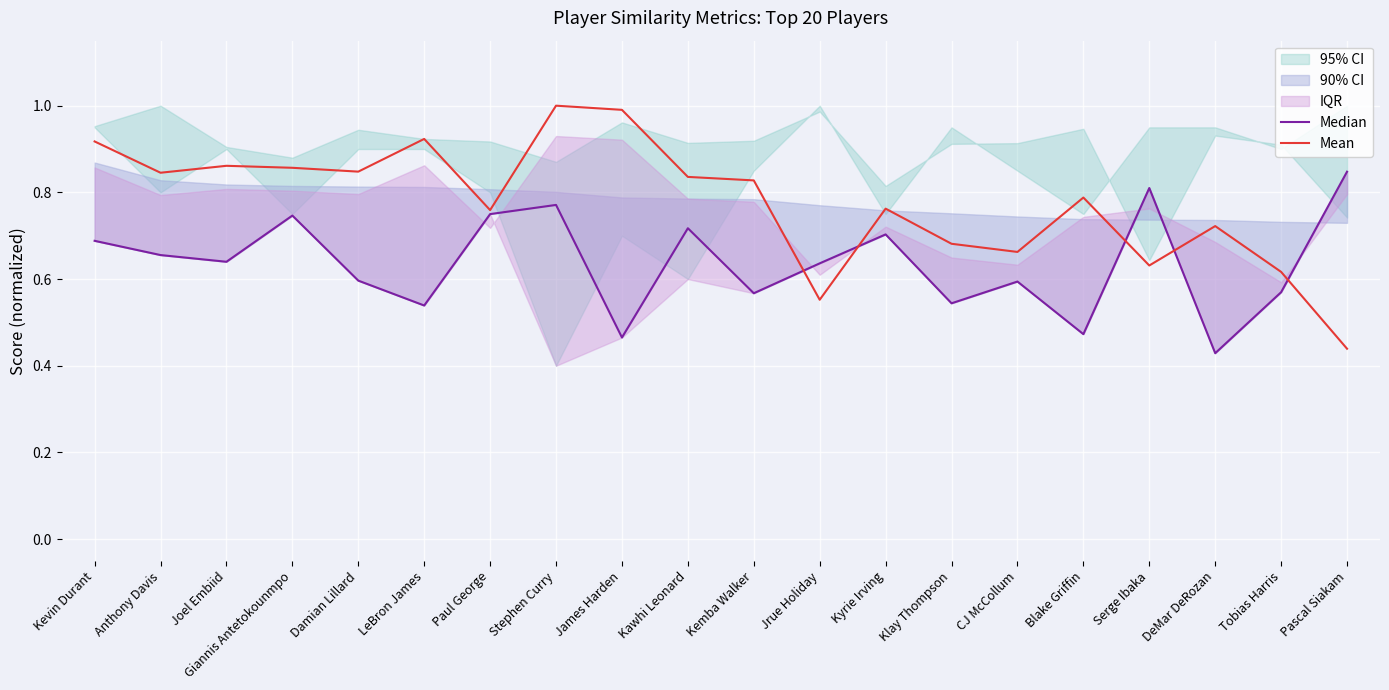

How many times do Median and Mean cross each other?

5